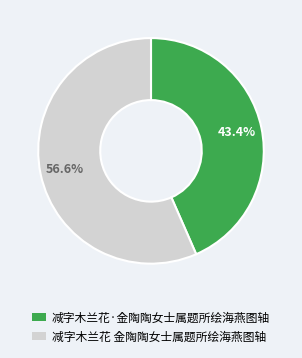

What percentage is the 减字木兰花 金陶陶女士属题所绘海燕图轴 slice, to the nearest percent?

57%